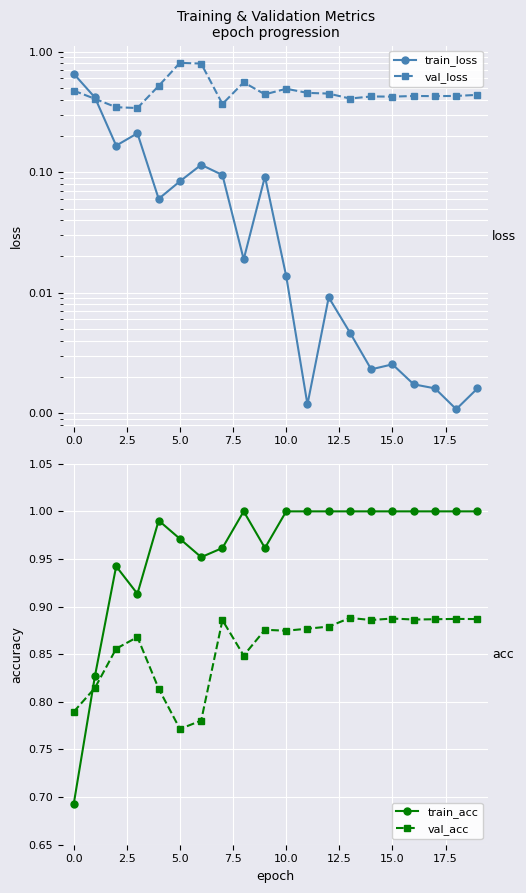

Where is val_acc nearest to the value 0?

5.0